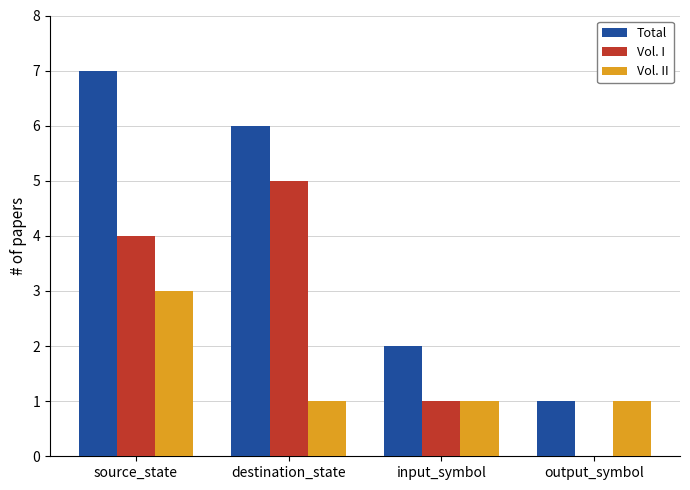

Which series has the largest total across all categories?

Total